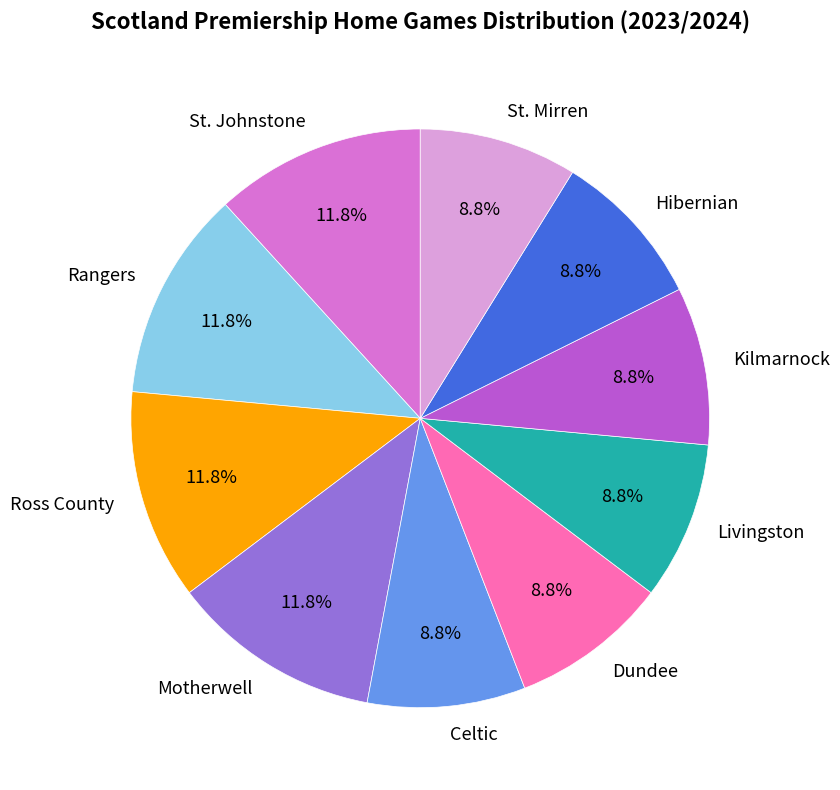

Does St. Johnstone represent more than half of the total?

No